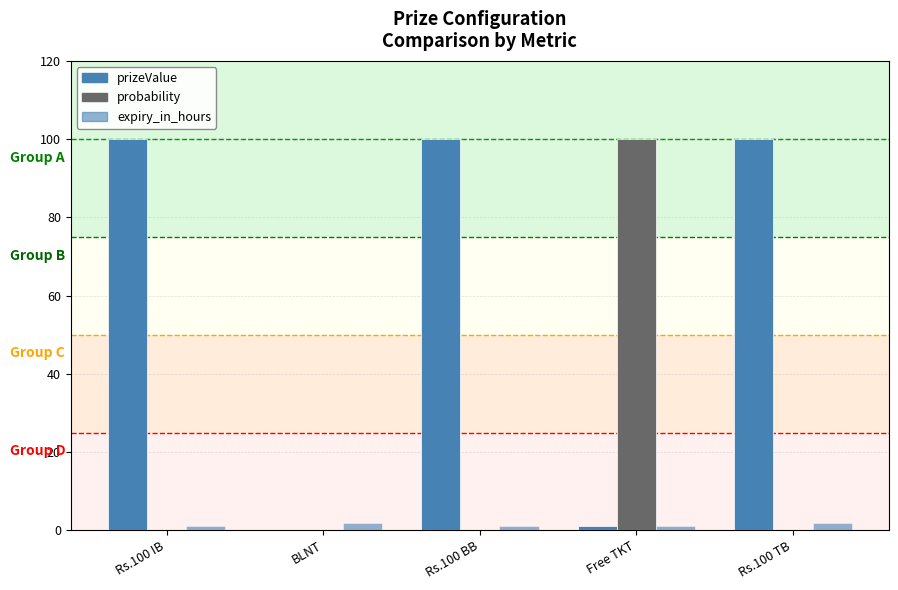

What is the difference between the maximum and minimum values in the expiry_in_hours series?

1